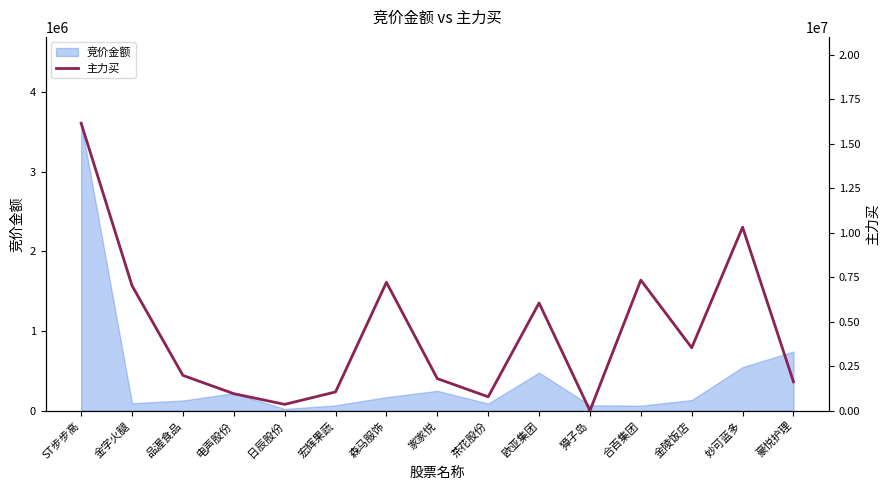

At which category does the chart reach its minimum across all series?

獐子岛